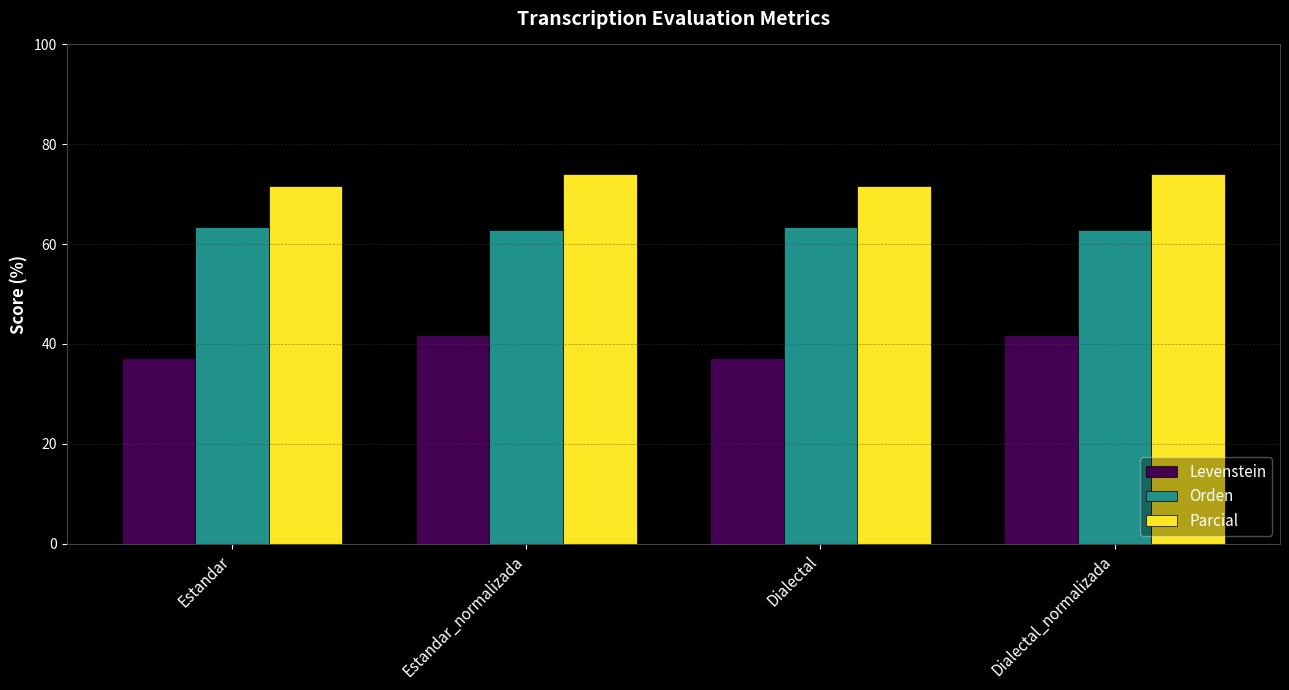

Reading right to left, list all the values displayed in this chart.

Levenstein: Dialectal_normalizada=41.8	Dialectal=37.1	Estandar_normalizada=41.8	Estandar=37.1
Orden: Dialectal_normalizada=62.9	Dialectal=63.4	Estandar_normalizada=62.9	Estandar=63.4
Parcial: Dialectal_normalizada=74.0	Dialectal=71.6	Estandar_normalizada=74.0	Estandar=71.6